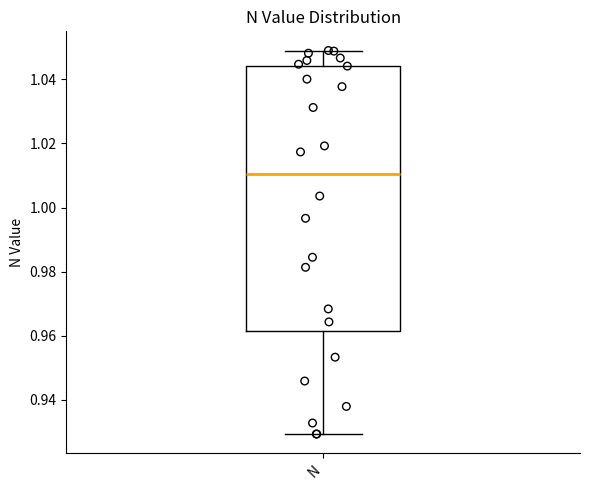

Where is the upper edge of the box for N on the y-axis? The values are not printed on the chart, so give them approximately, as read against the axis.

1.044